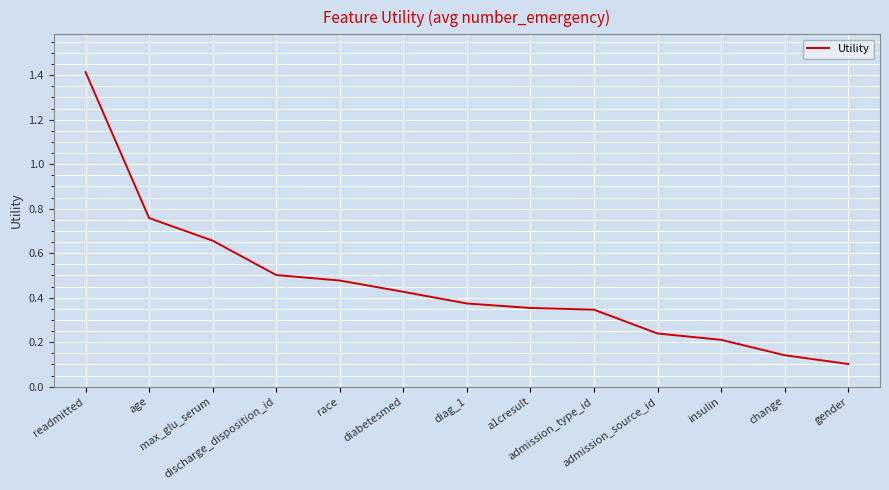

What is the maximum value shown in the chart?

1.4